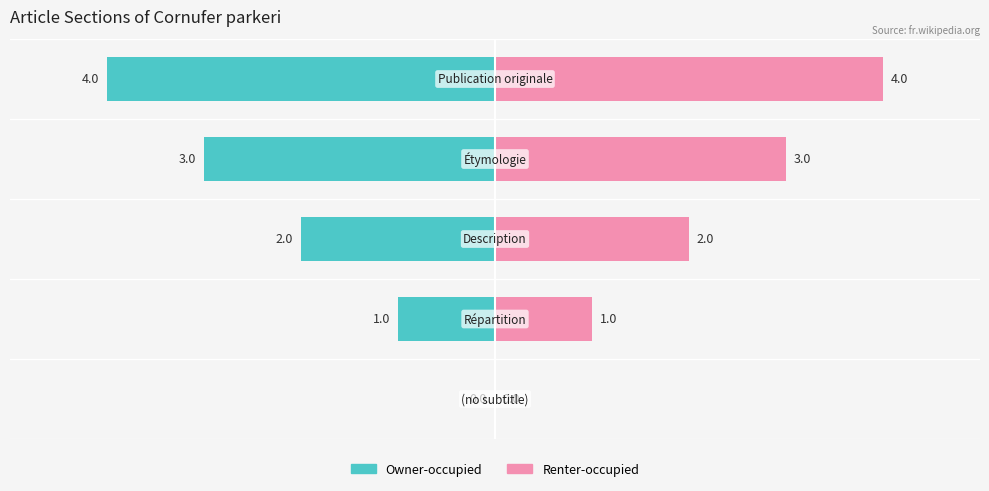

Does the chart contain stacked bars?

No